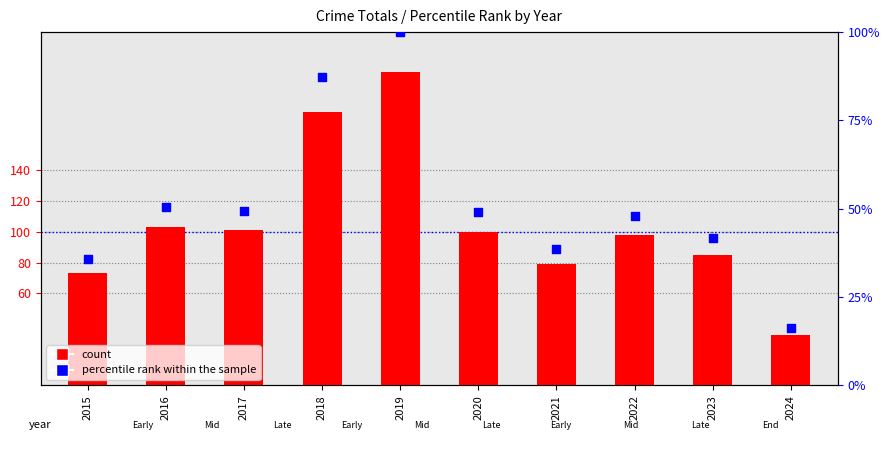

Is the value of percentile rank within the sample at 2015 greater than the value of count at 2017?

No